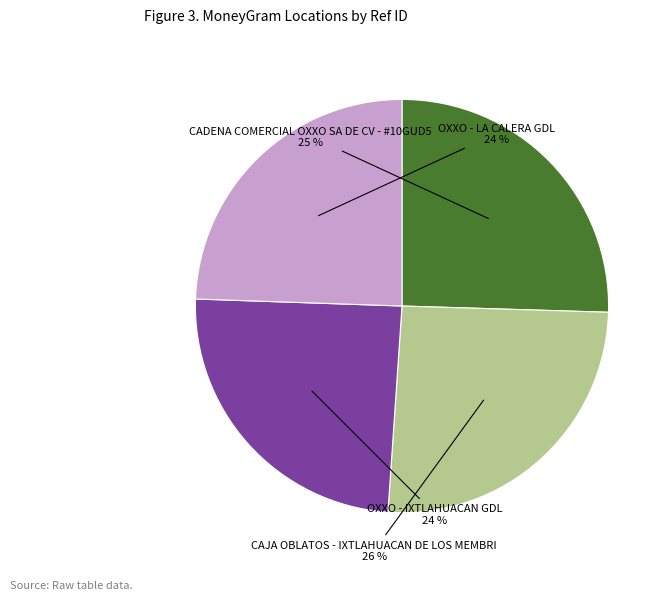

To the nearest percent, what is the average slice percentage?

25%